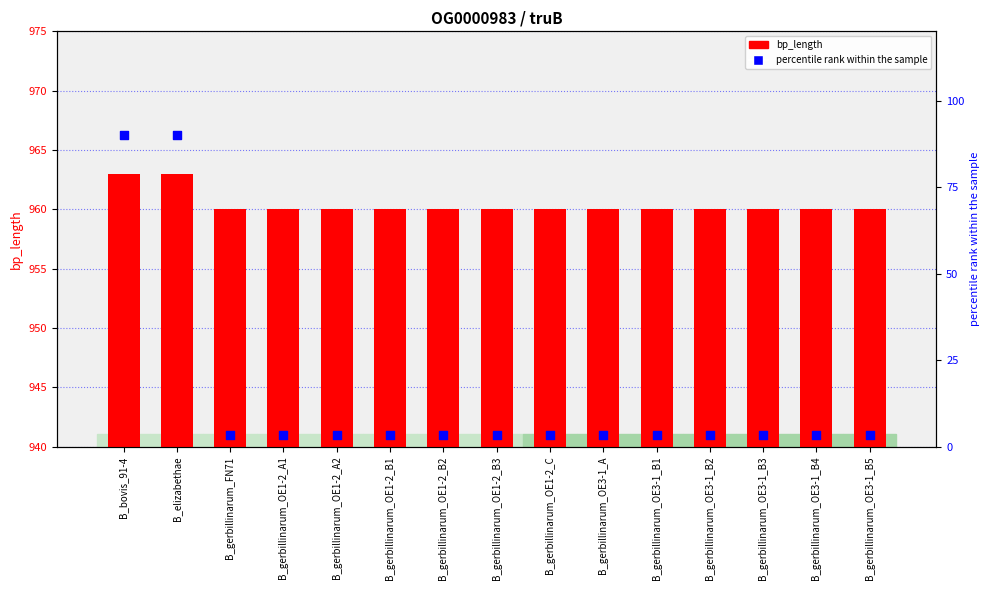

Is the value of bp_length at B_gerbillinarum_OE3-1_B4 greater than the value of percentile rank within the sample at B_gerbillinarum_OE1-2_C?

Yes